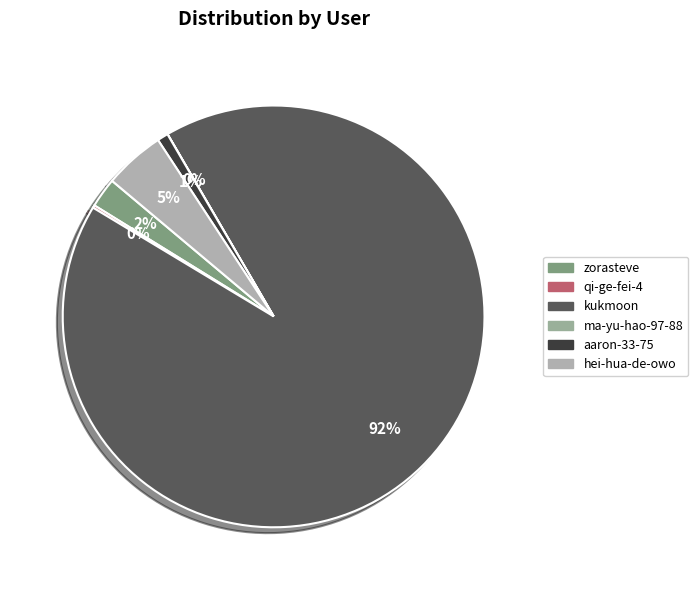

What is the change in value from qi-ge-fei-4 to hei-hua-de-owo?

+1415